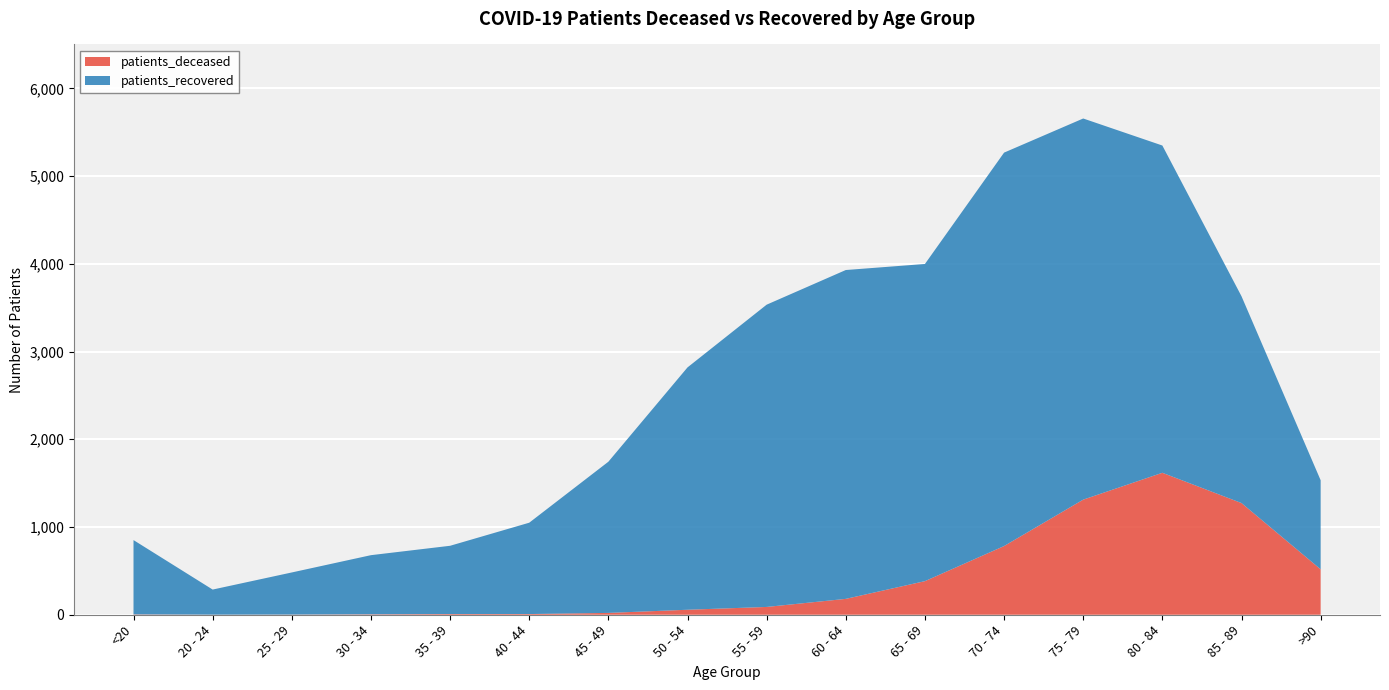

Reading left to right, transcribe all the data shown in this chart.

patients_deceased: 4	1	2	5	8	8	21	57	89	181	383	783	1312	1618	1273	518
patients_recovered: 847	286	480	674	778	1041	1723	2762	3445	3748	3615	4484	4344	3730	2357	1015